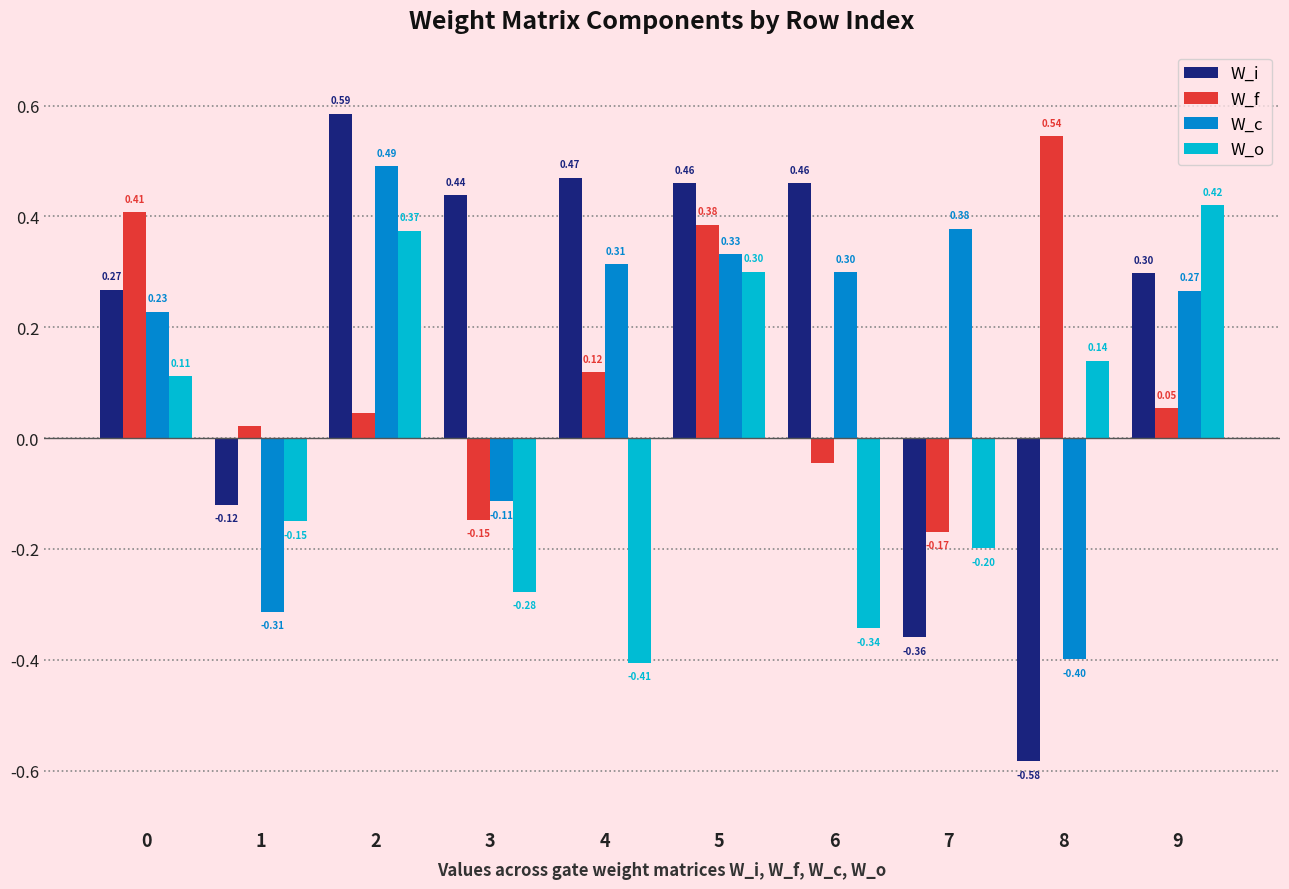

Rank the series at 4 from lowest to highest value.

W_o, W_f, W_c, W_i